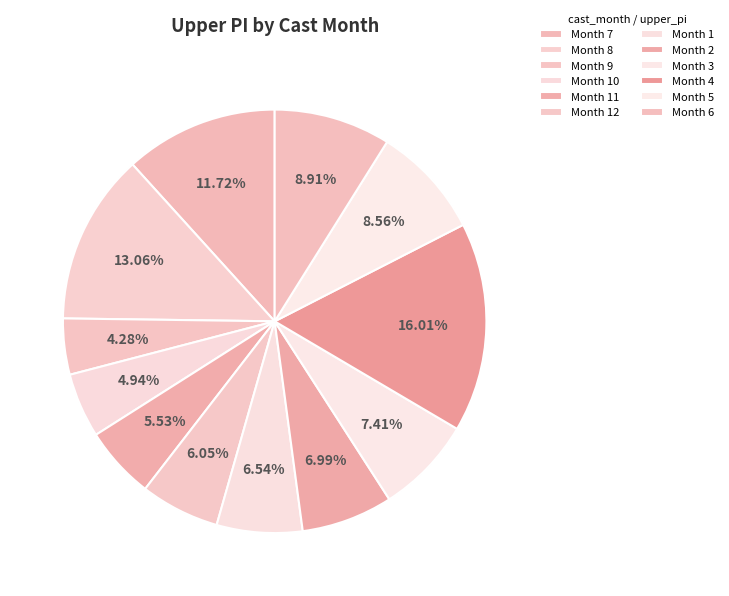

Count the number of slices in the pie.

12